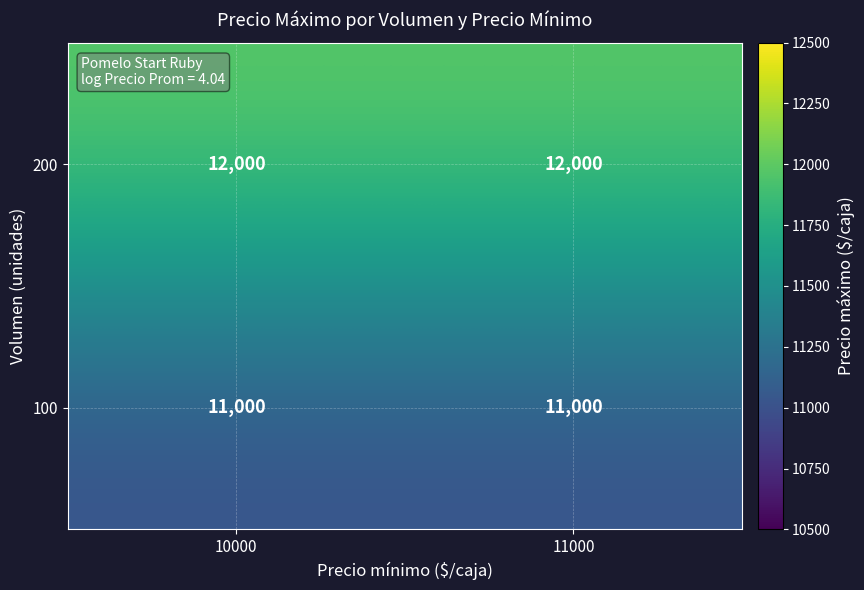

Reading left to right, what are all the values shown in this chart?

200: 12000	12000
100: 11000	11000